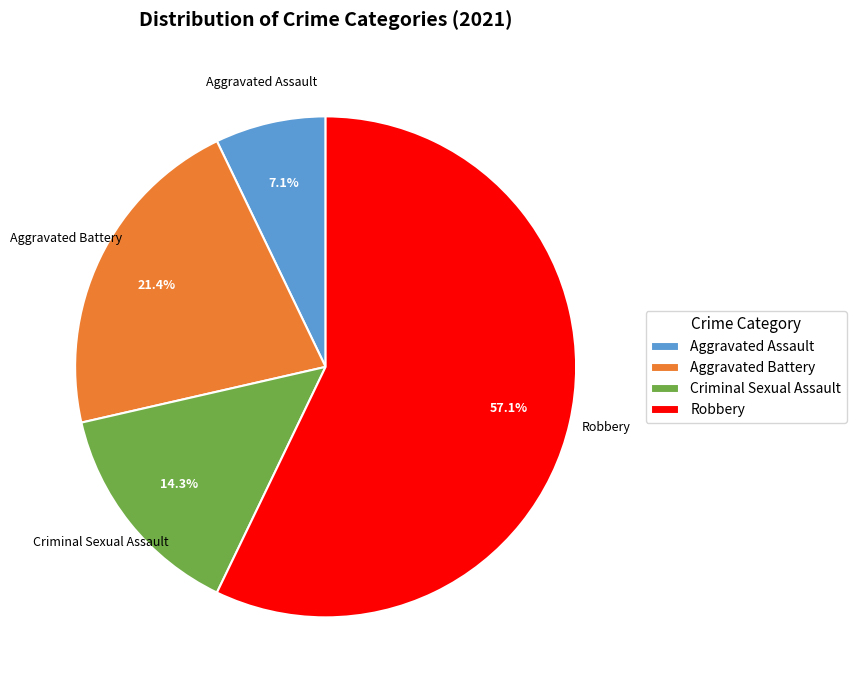

Rank the categories by value from lowest to highest.

Aggravated Assault, Criminal Sexual Assault, Aggravated Battery, Robbery